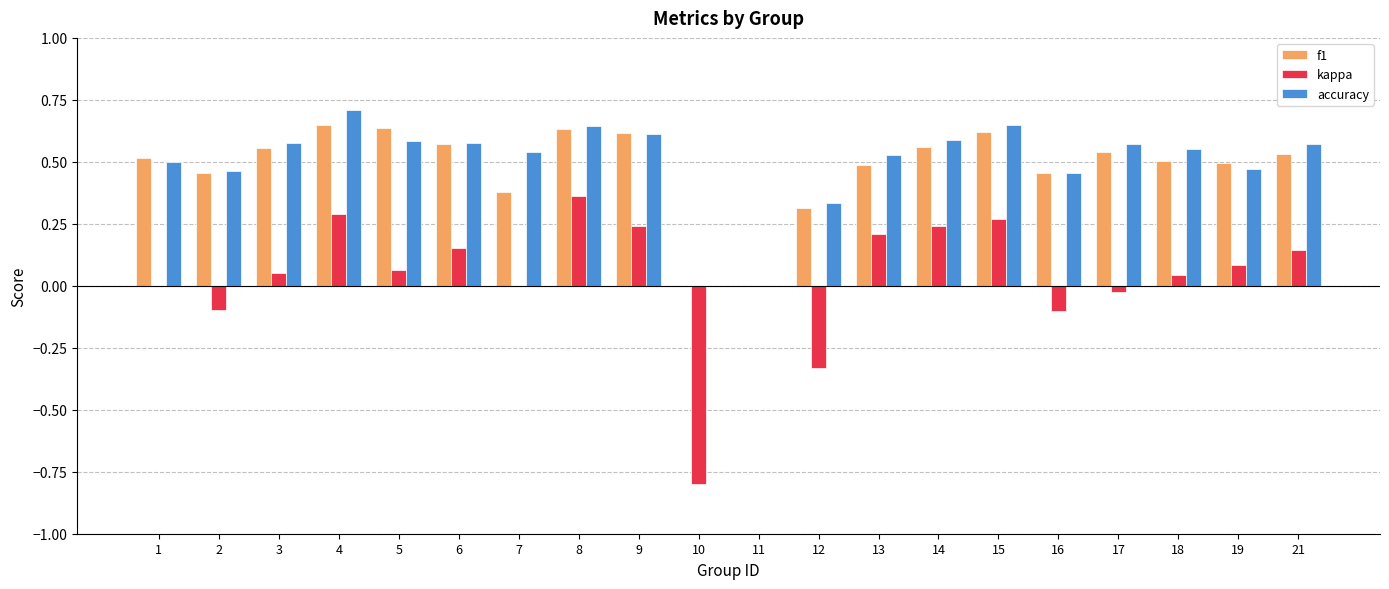

True or false: accuracy has a value of 0.5 at 13.

True